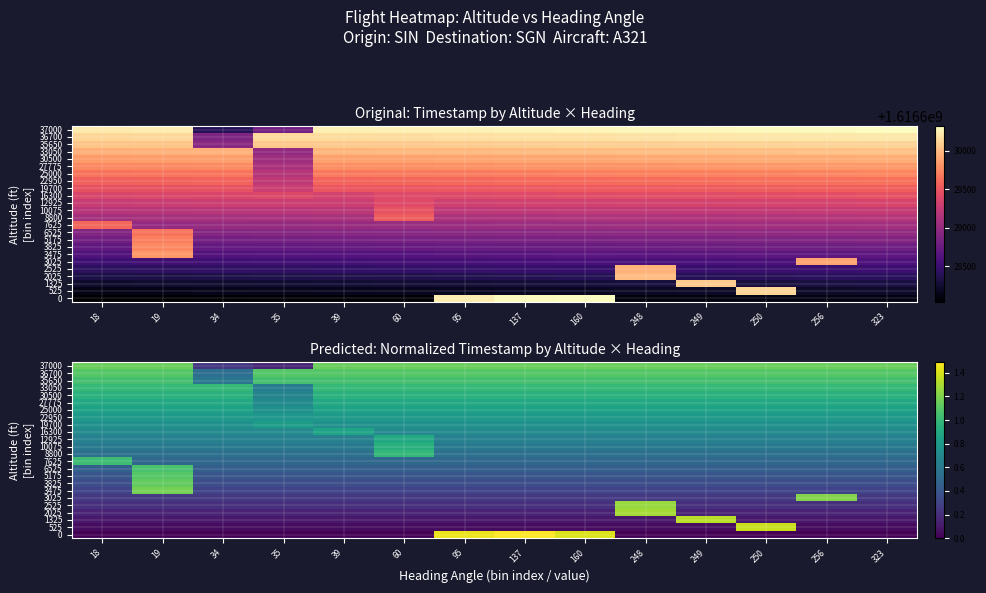

What is the spread (max minus min) of values at 39?

1.1